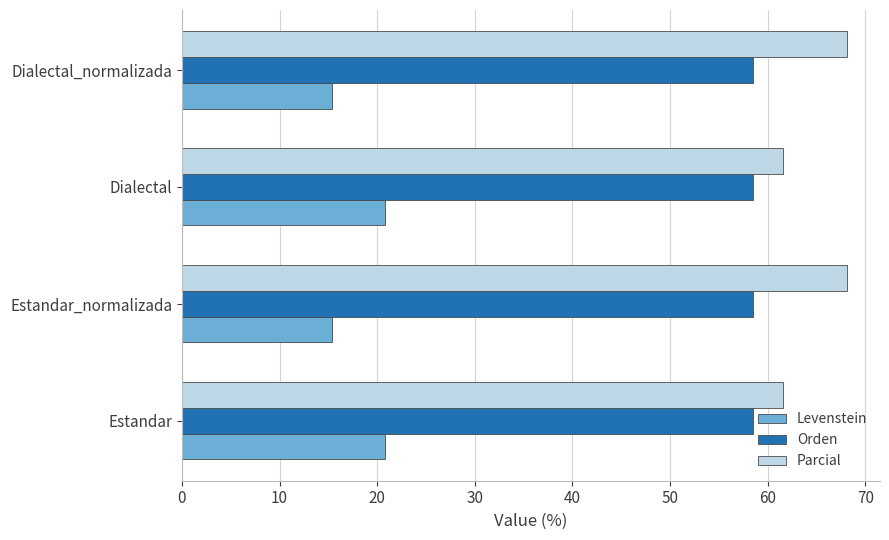

The Orden series shows 58.5 at Estandar_normalizada. True or false?

True